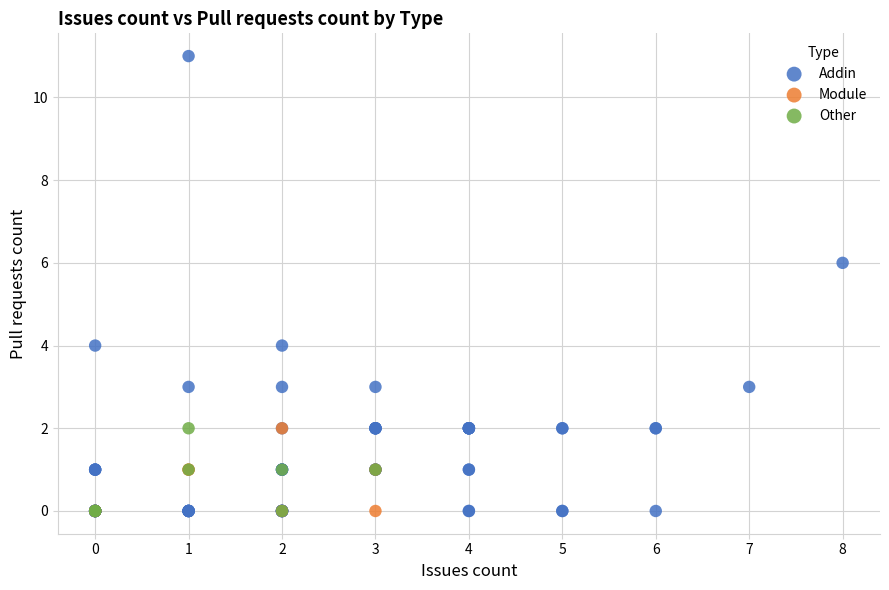

Which series has the widest spread of Y values?

Addin